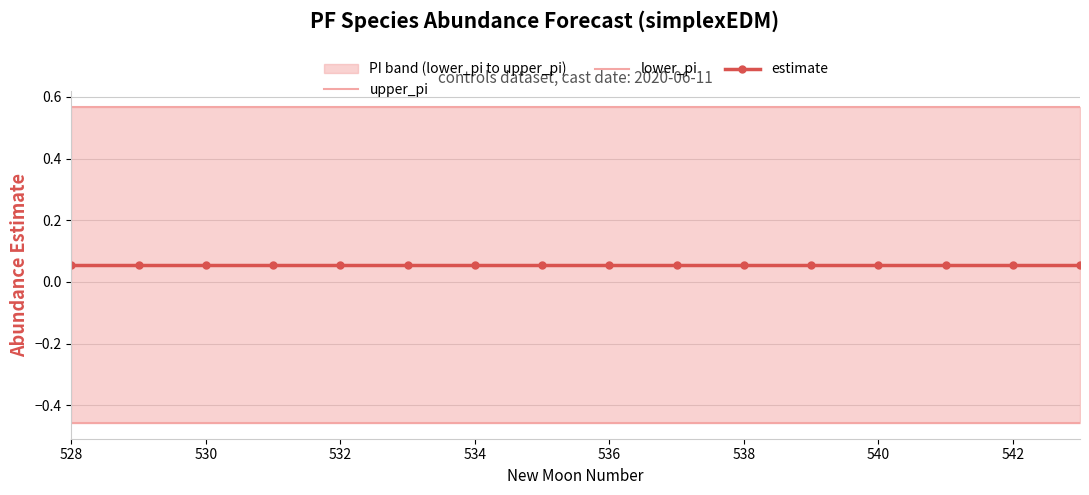

True or false: estimate and upper_pi intersect in this chart.

False